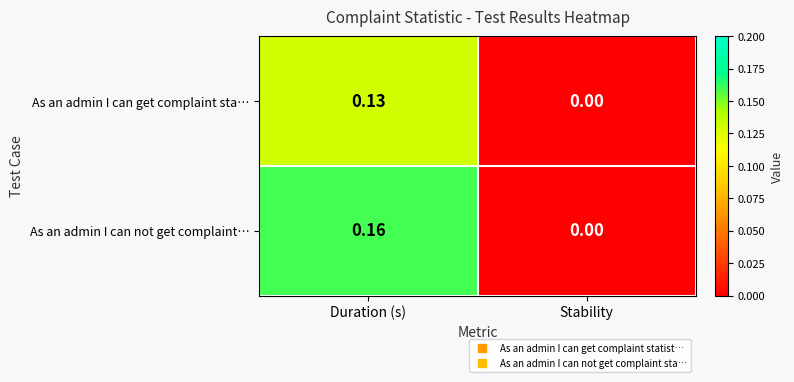

Which category has the highest value across all series?

Duration (s)